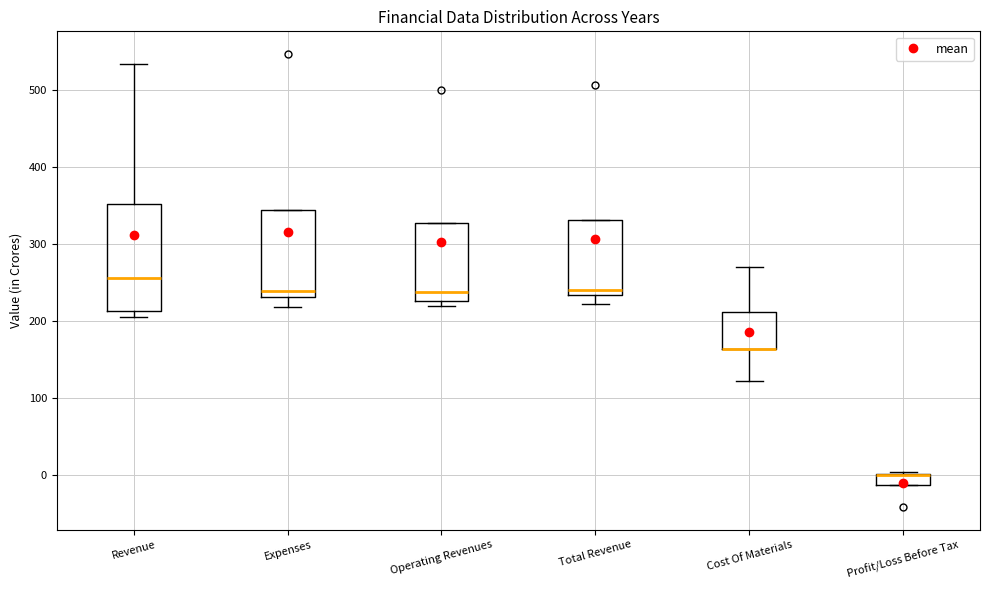

Where is the lower edge of the box for Operating Revenues on the y-axis? The values are not printed on the chart, so give them approximately, as read against the axis.

230